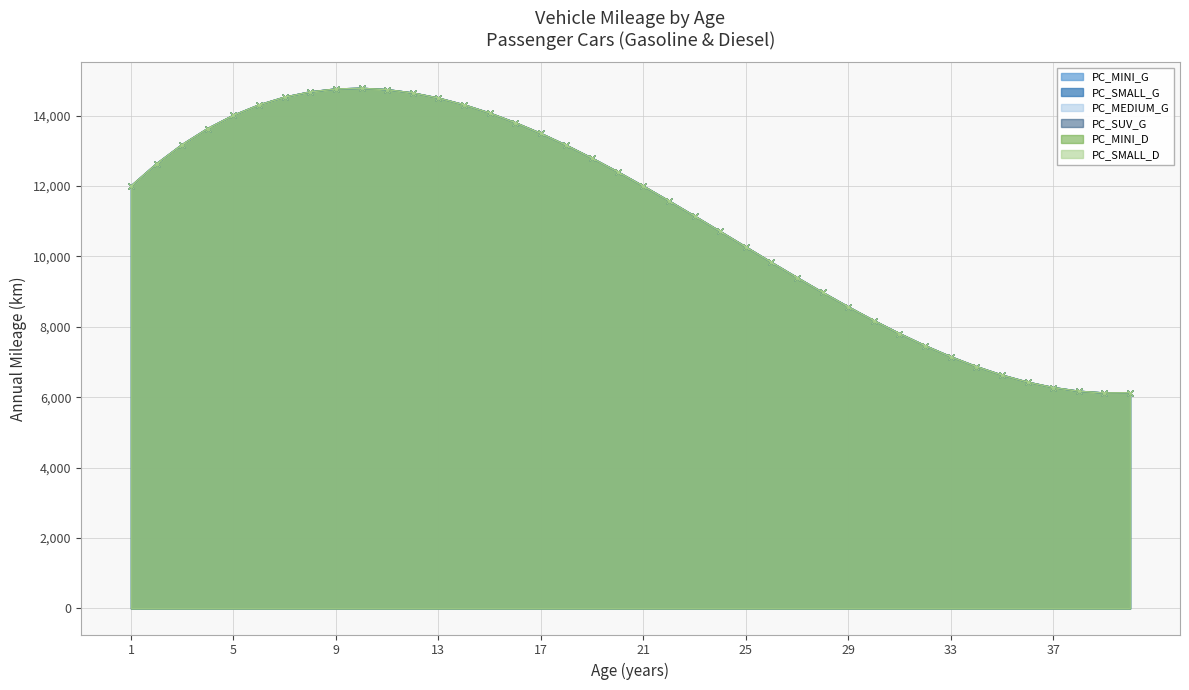

Is the value of PC_SMALL_G at 22 greater than the value of PC_SMALL_D at 21?

No